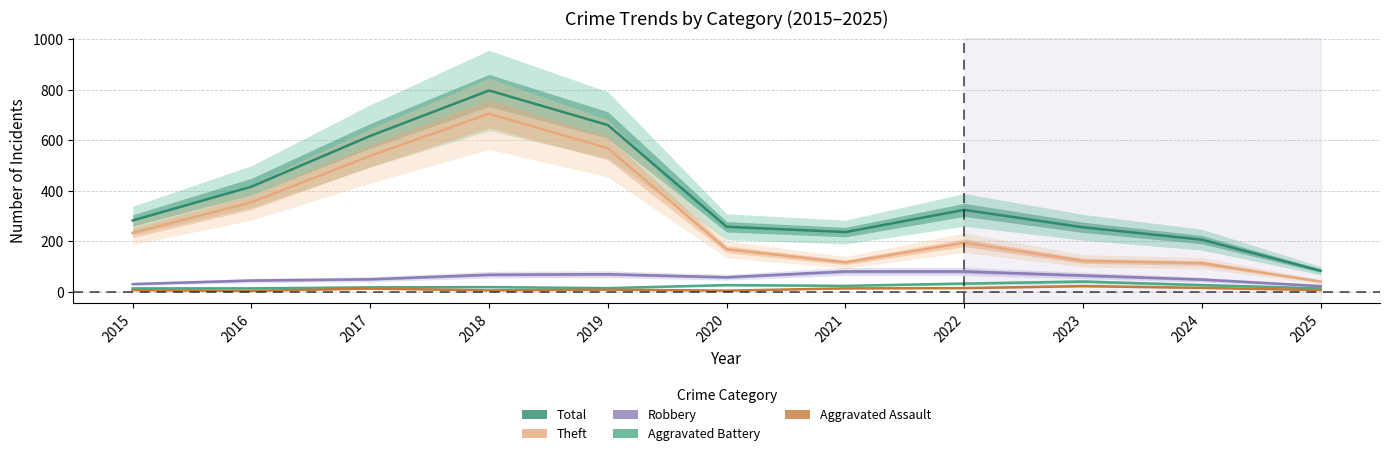

True or false: Theft and Aggravated Battery cross at least once.

False